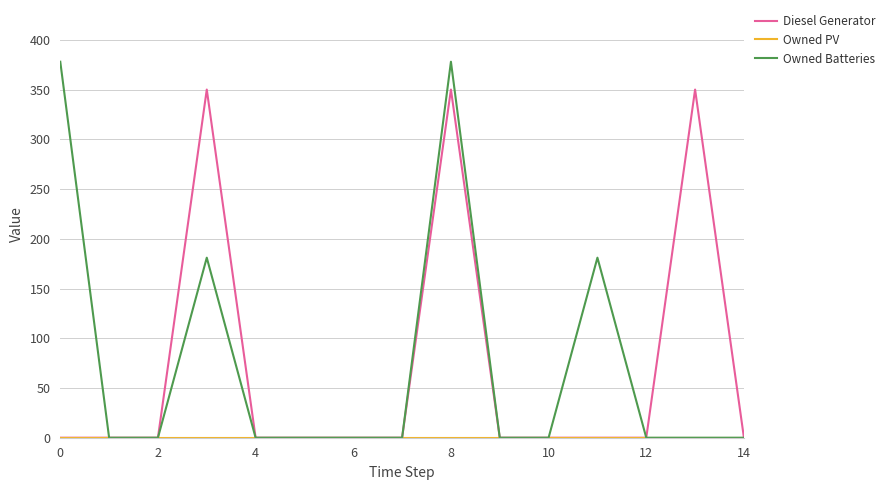

Which series has the widest spread of values?

Owned Batteries